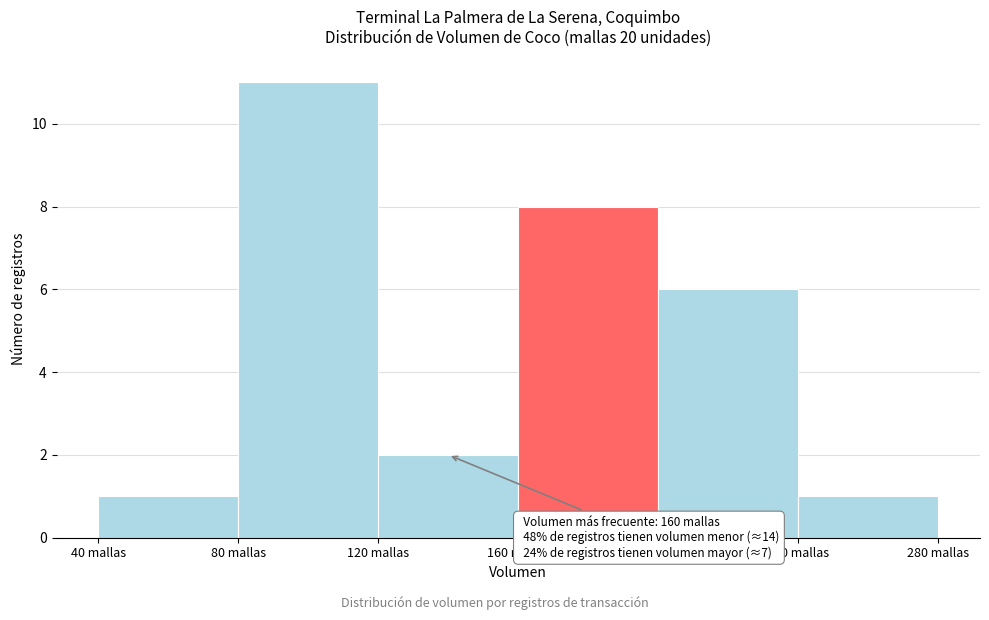

Which range on the x-axis has the tallest bar?

80 to 120